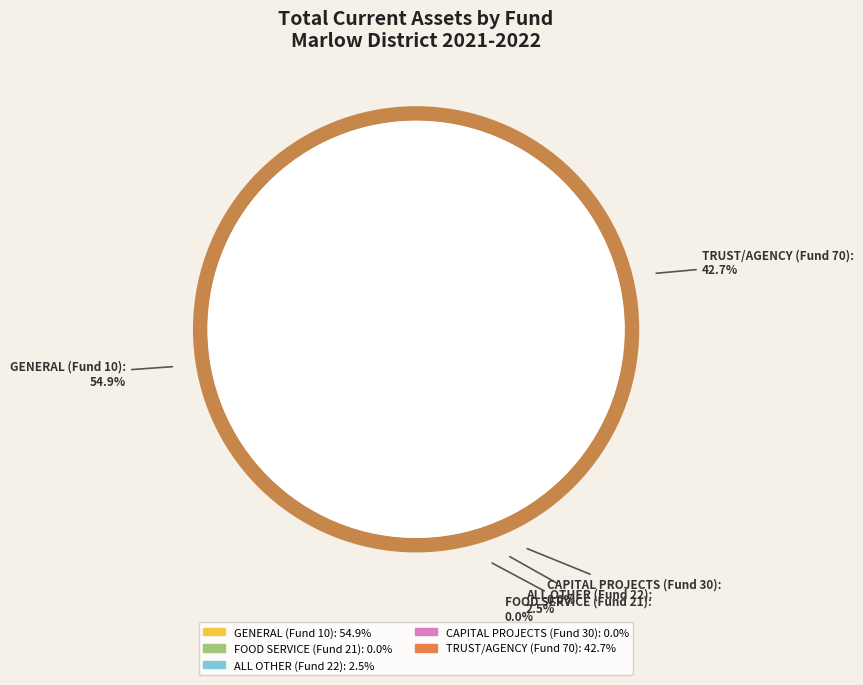

To the nearest percent, what portion does ALL OTHER (Fund 22) represent?

2%